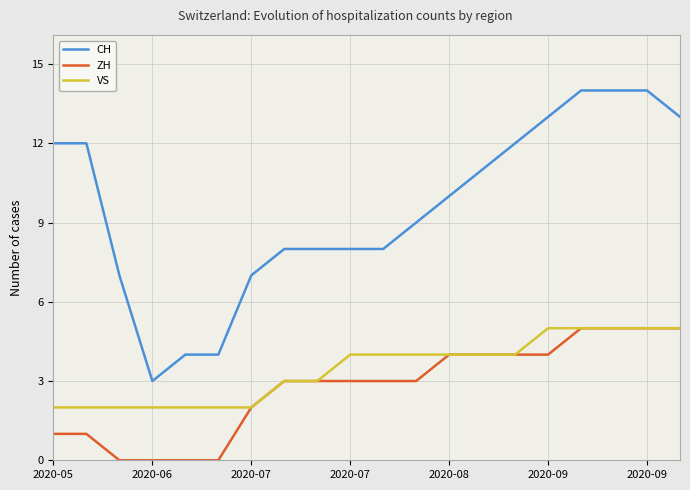

Which series has the widest spread of values?

CH